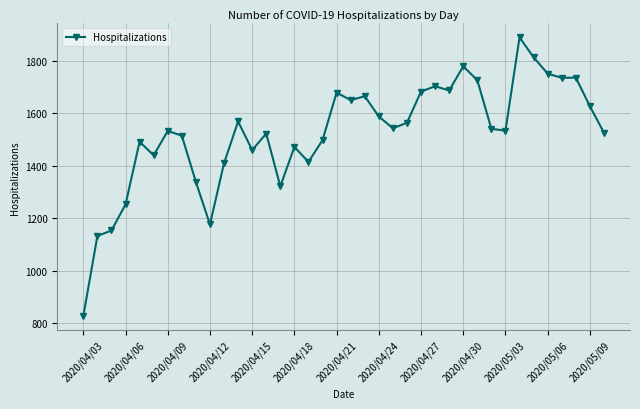

What is the maximum value shown in the chart?

1888